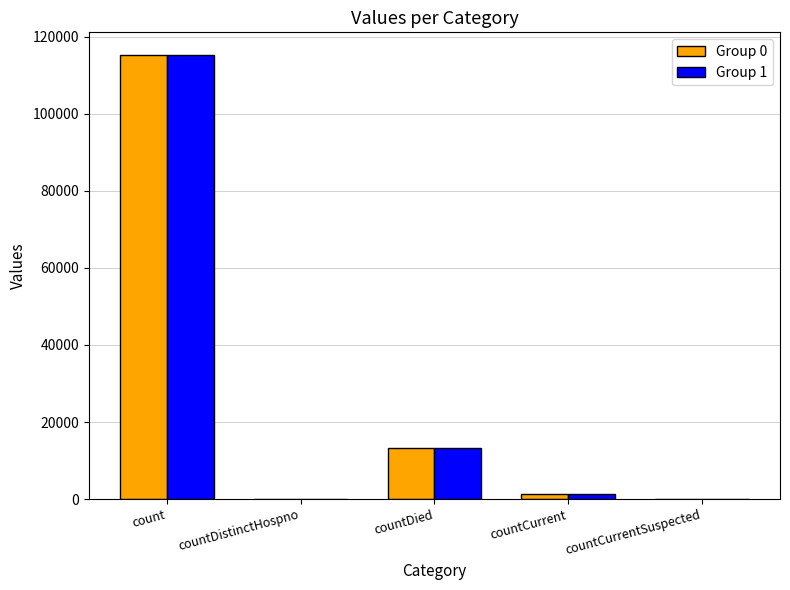

Reading right to left, extract all data points from this chart.

Group 0: countCurrentSuspected=0	countCurrent=1383	countDied=13343	countDistinctHospno=0	count=115379
Group 1: countCurrentSuspected=0	countCurrent=1383	countDied=13343	countDistinctHospno=0	count=115379